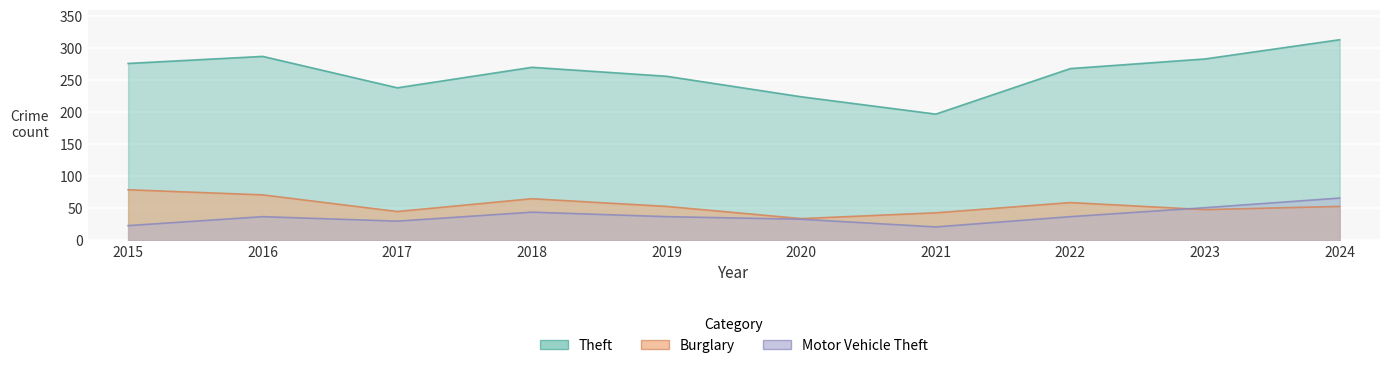

What is the lowest value of the Burglary series?

34